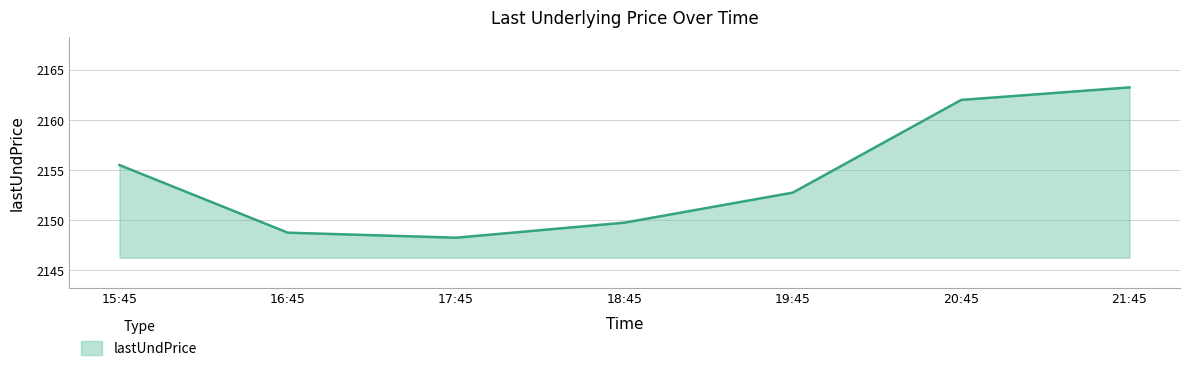

Is it true that the value at 21:45 is 2163.2?

True